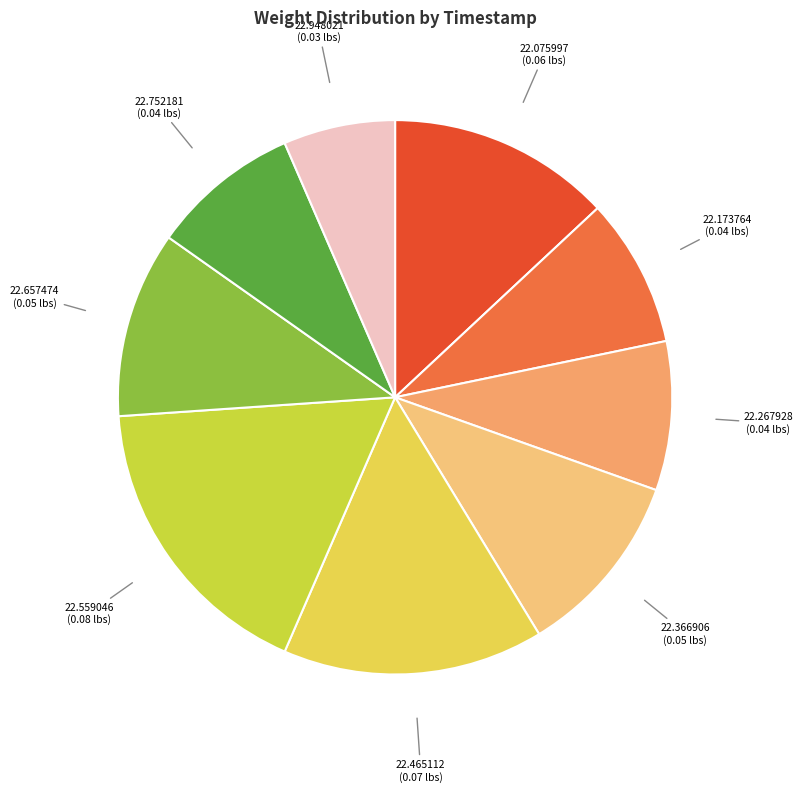

Do 22.173764 (0.04 lbs) and 22.075997 (0.06 lbs) together represent more than half of the pie?

No